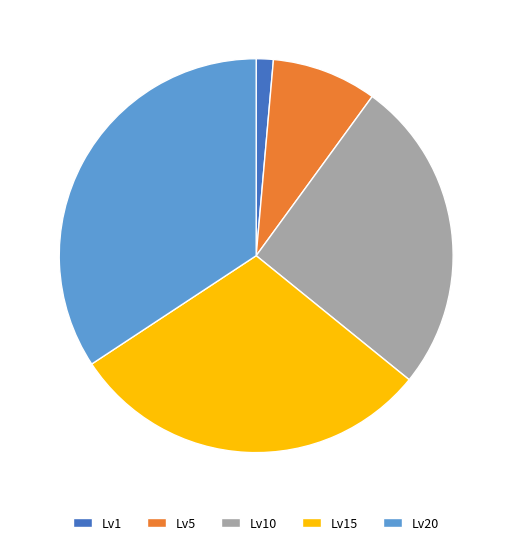

Combined, do Lv20 and Lv1 account for over 50%?

No